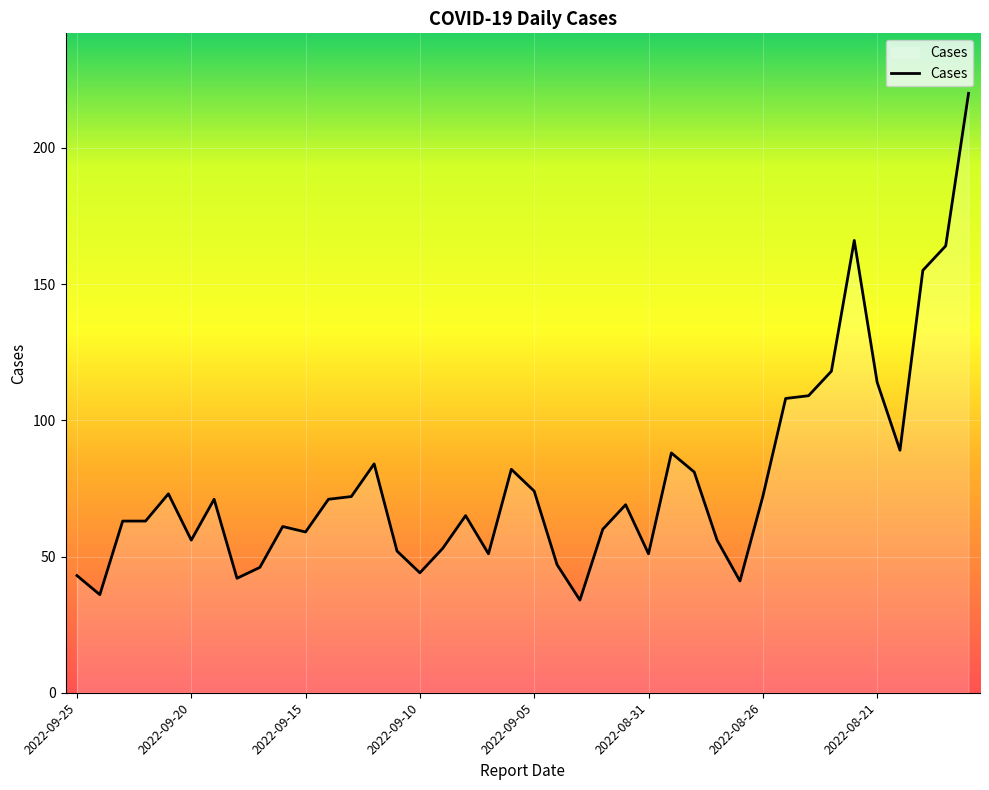

What is the difference between the maximum and minimum values?

186